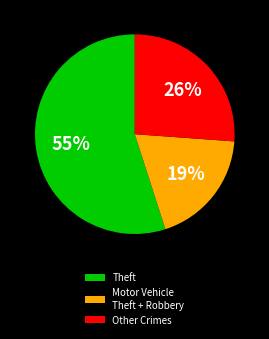

What percentage is the Other Crimes slice, to the nearest percent?

26%